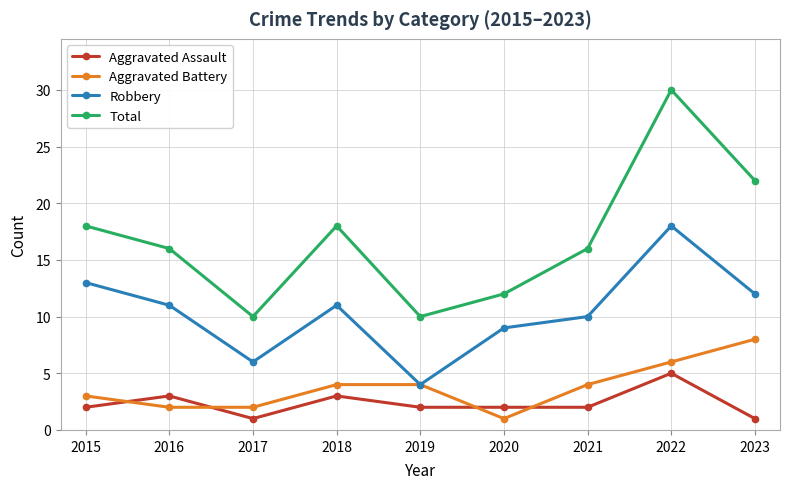

Reading left to right, what are all the values shown in this chart?

Aggravated Assault: 2015=2	2016=3	2017=1	2018=3	2019=2	2020=2	2021=2	2022=5	2023=1
Aggravated Battery: 2015=3	2016=2	2017=2	2018=4	2019=4	2020=1	2021=4	2022=6	2023=8
Robbery: 2015=13	2016=11	2017=6	2018=11	2019=4	2020=9	2021=10	2022=18	2023=12
Total: 2015=18	2016=16	2017=10	2018=18	2019=10	2020=12	2021=16	2022=30	2023=22